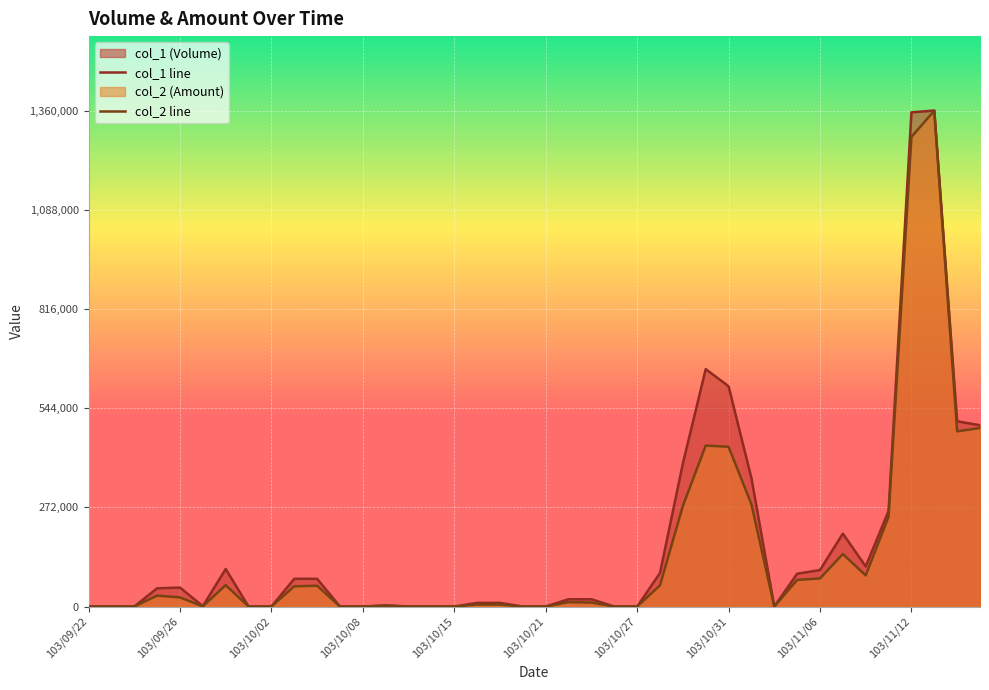

What are all the series names shown in the legend?

col_1, col_2